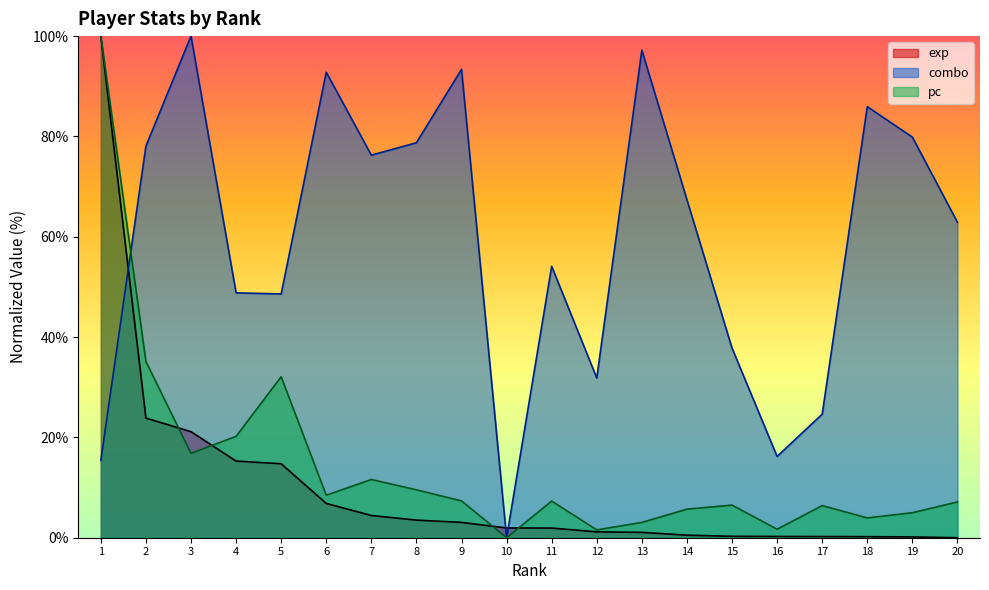

Which category has the lowest value across all series?

20